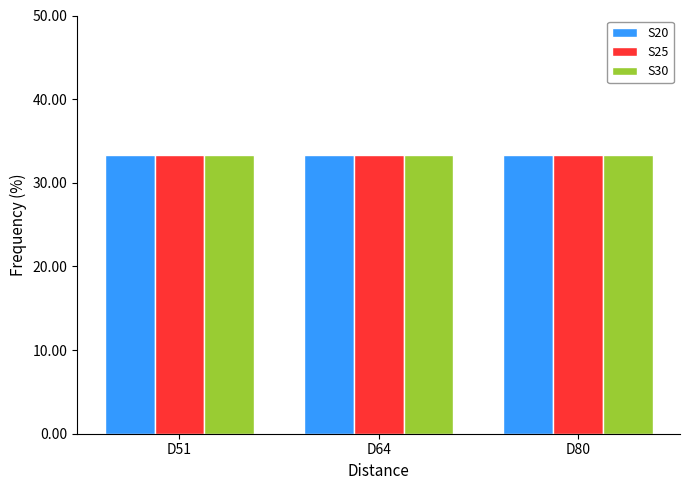

At which label does S25 reach its minimum?

D80